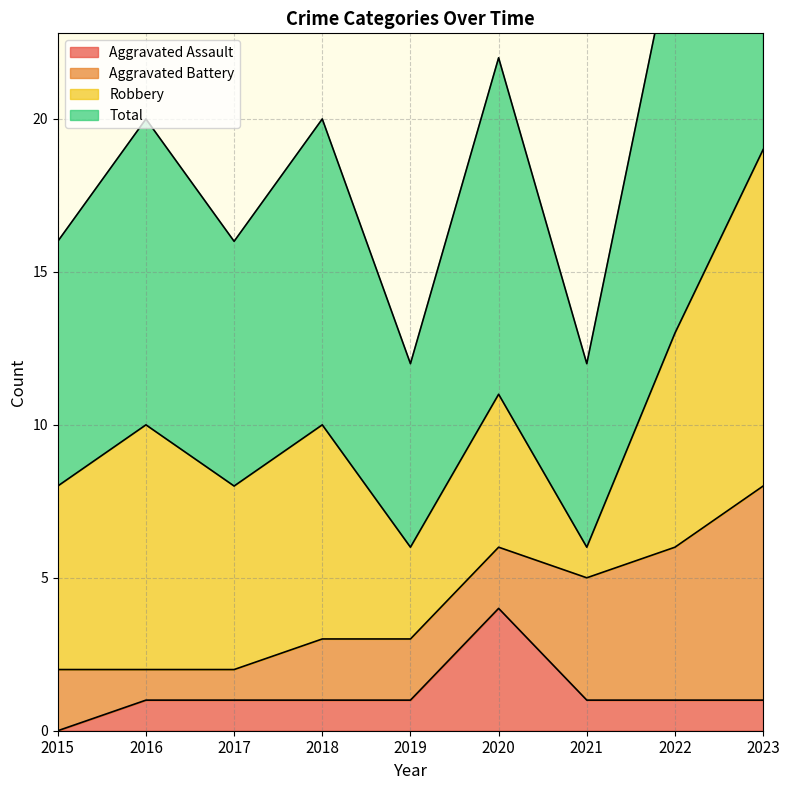

What is the maximum value shown in the chart?

19